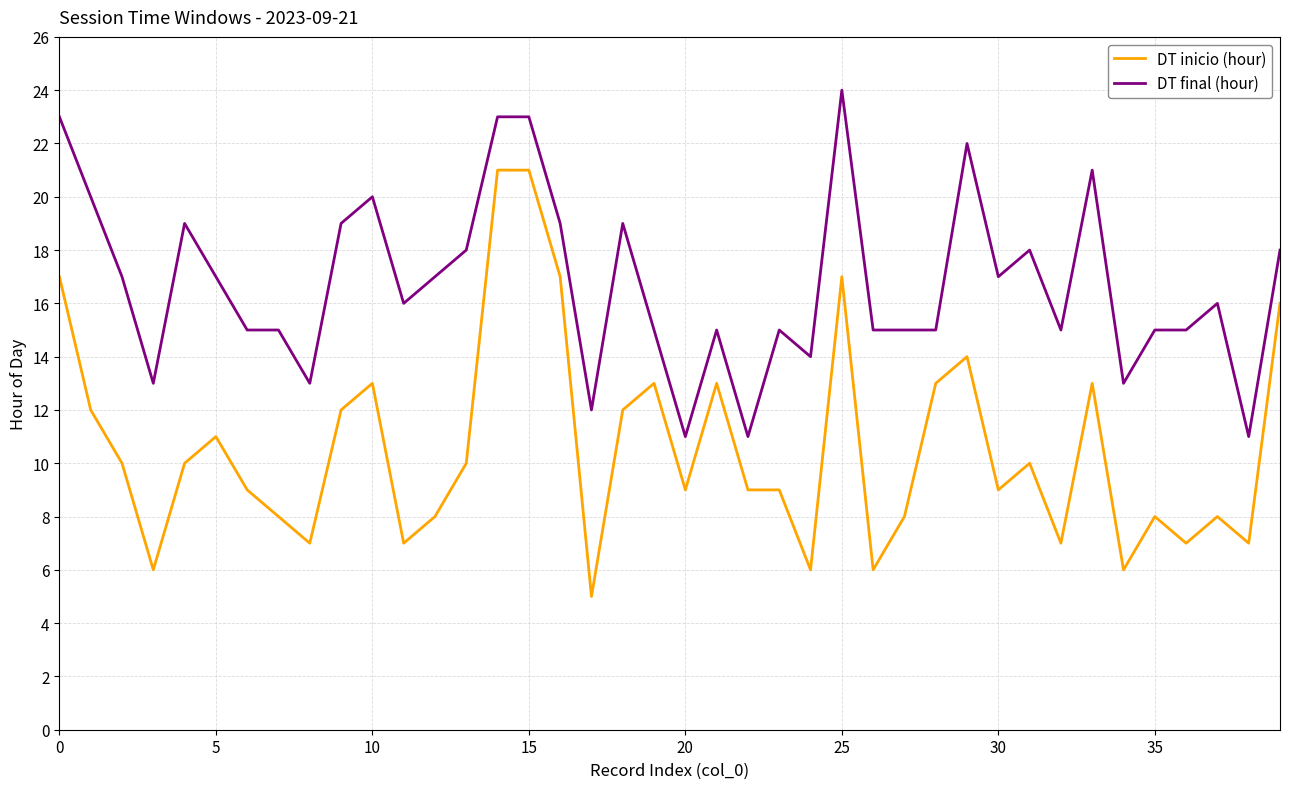

Which series has the largest range (max minus min)?

DT inicio (hour)